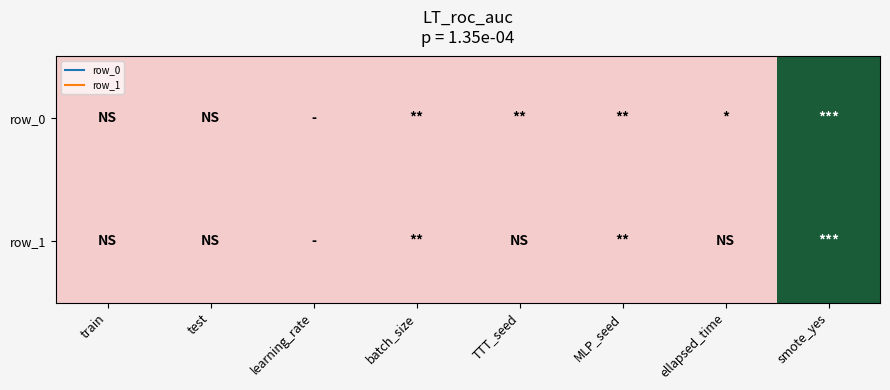

At learning_rate, list the series in order from largest to smallest.

row_0, row_1